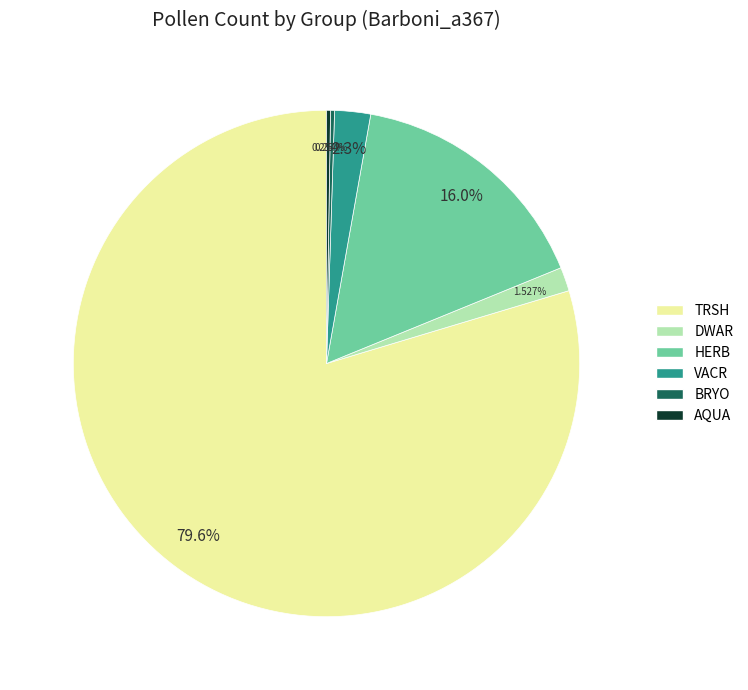

What is the ratio of the value at HERB to the value at VACR?

7.0